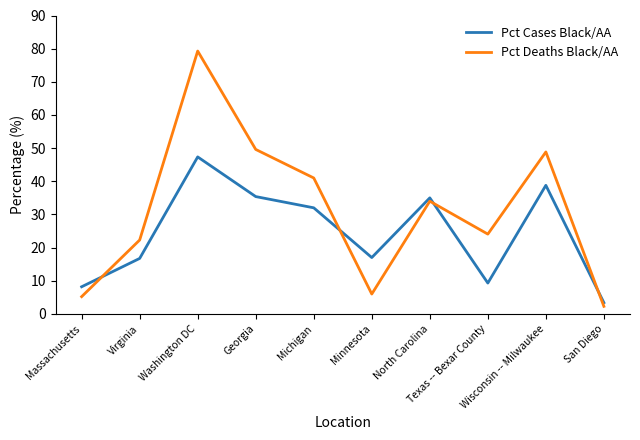

How many interior local valleys does the Pct Deaths Black/AA series have?

2